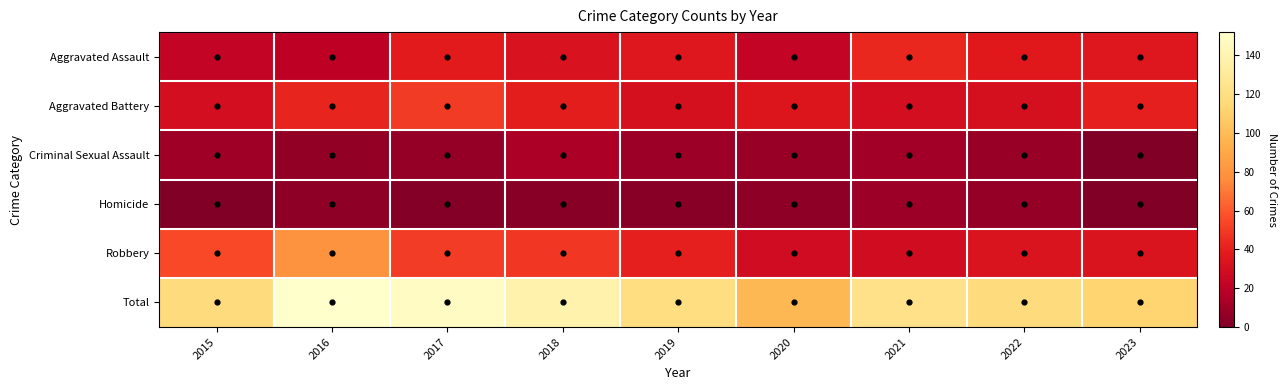

Reading left to right, extract all data points from this chart.

Aggravated Assault: 2015=22	2016=20	2017=38	2018=33	2019=36	2020=22	2021=43	2022=37	2023=36
Aggravated Battery: 2015=30	2016=42	2017=50	2018=39	2019=31	2020=35	2021=30	2022=31	2023=40
Criminal Sexual Assault: 2015=10	2016=6	2017=7	2018=14	2019=9	2020=8	2021=11	2022=8	2023=1
Homicide: 2015=0	2016=5	2017=2	2018=3	2019=3	2020=5	2021=9	2022=7	2023=1
Robbery: 2015=55	2016=79	2017=51	2018=49	2019=40	2020=28	2021=29	2022=34	2023=34
Total: 2015=117	2016=152	2017=148	2018=138	2019=119	2020=98	2021=122	2022=117	2023=112